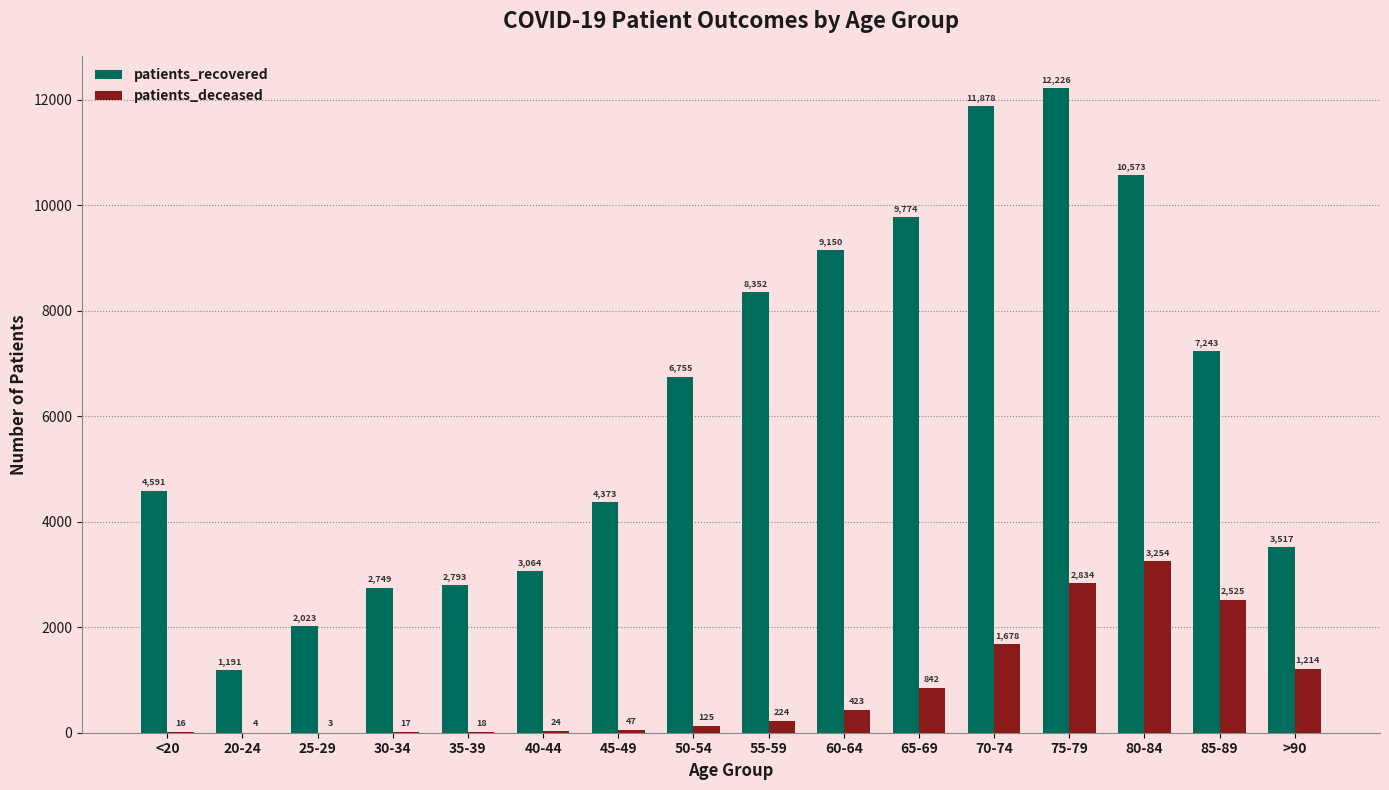

Which series has the largest total across all categories?

patients_recovered